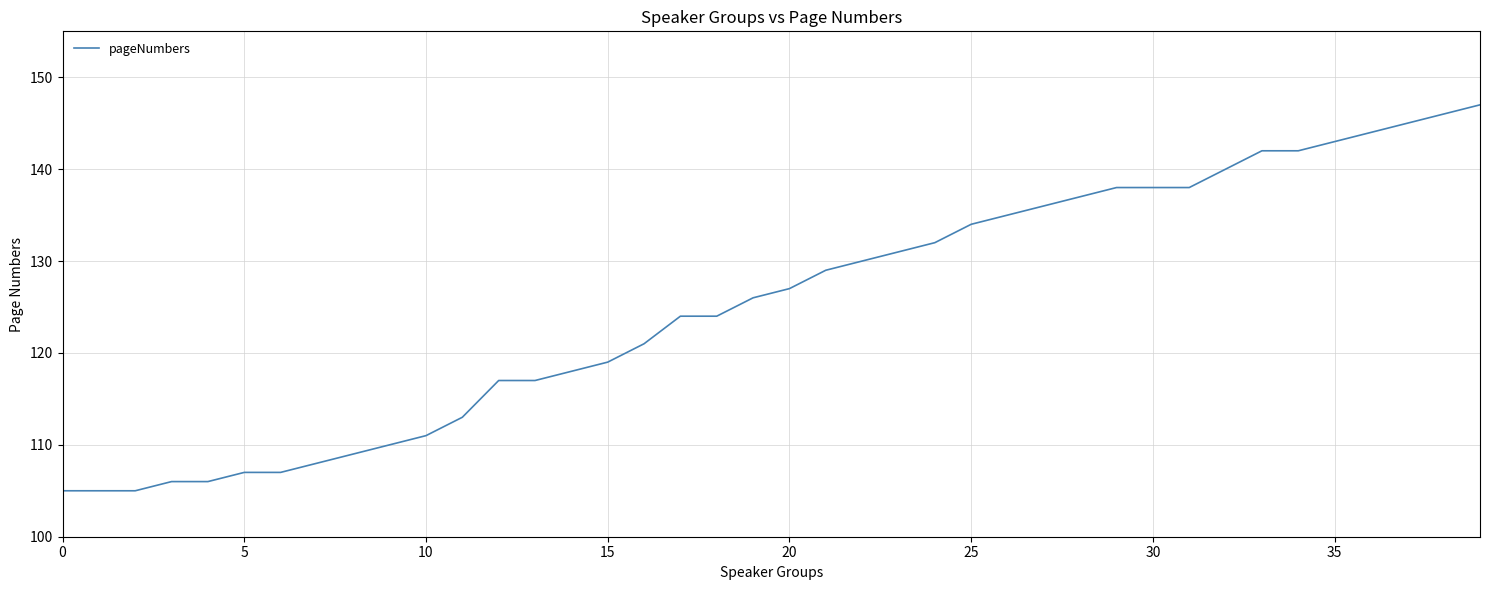

What is the difference between the maximum and minimum values?

42